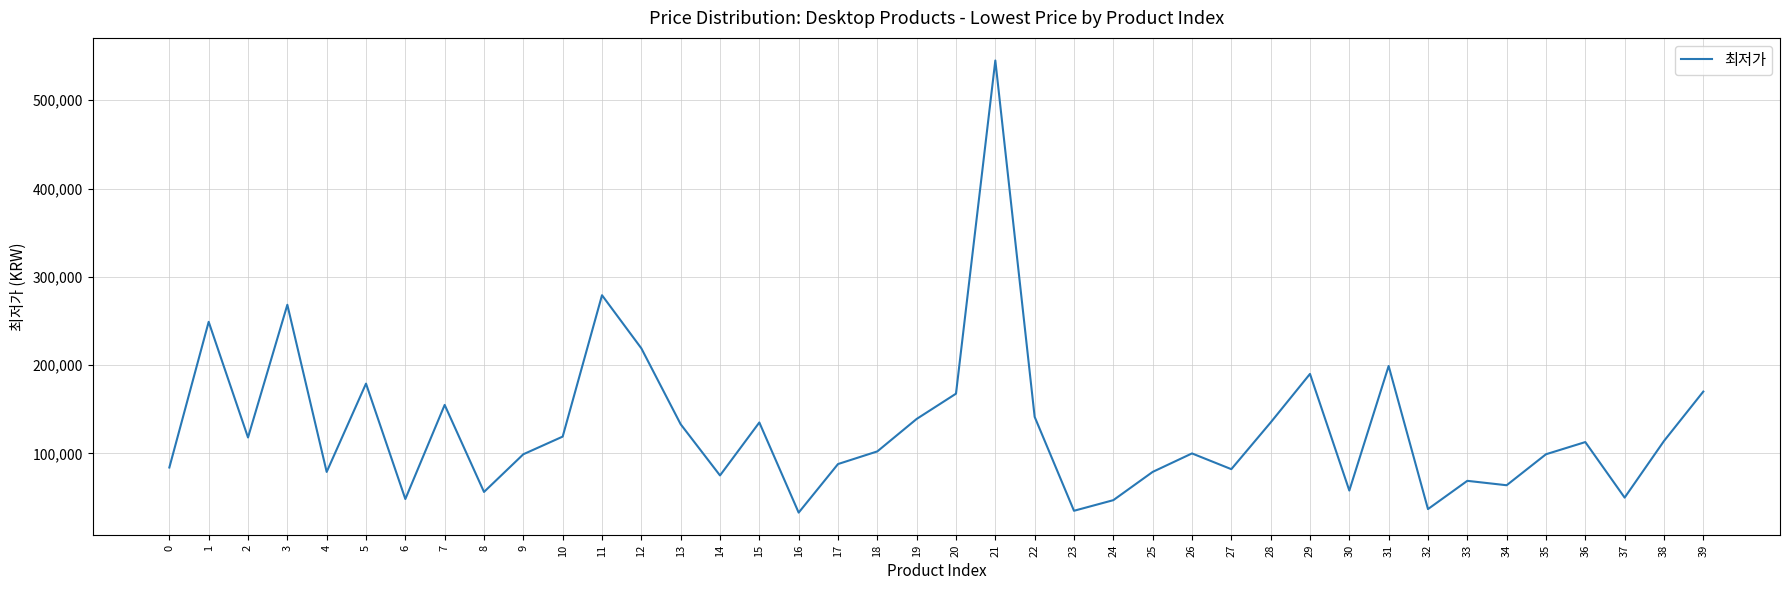

Is this an area chart (filled region under the line)?

No